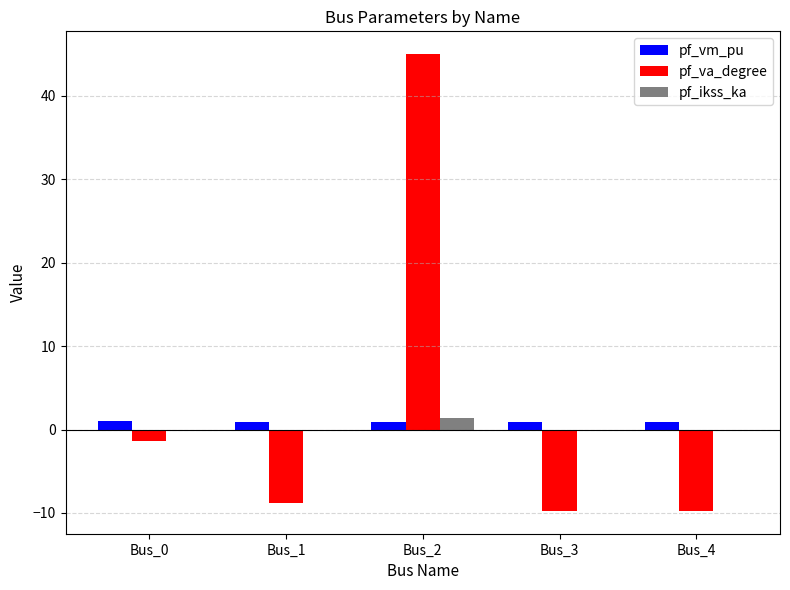

Is the value of pf_ikss_ka at Bus_4 greater than the value of pf_va_degree at Bus_2?

No